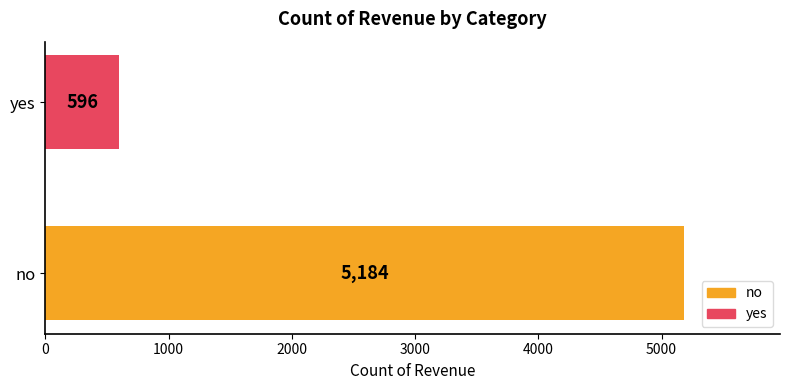

Reading top to bottom, transcribe all the data shown in this chart.

yes=596	no=5184